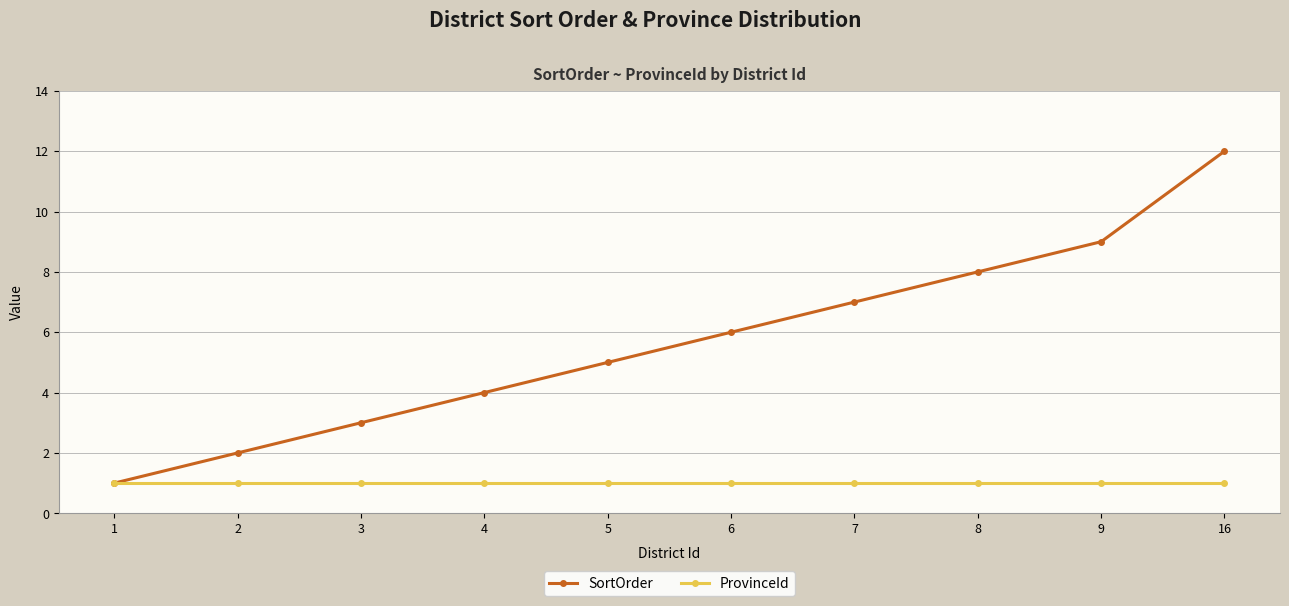

How many distinct data groups are displayed?

2